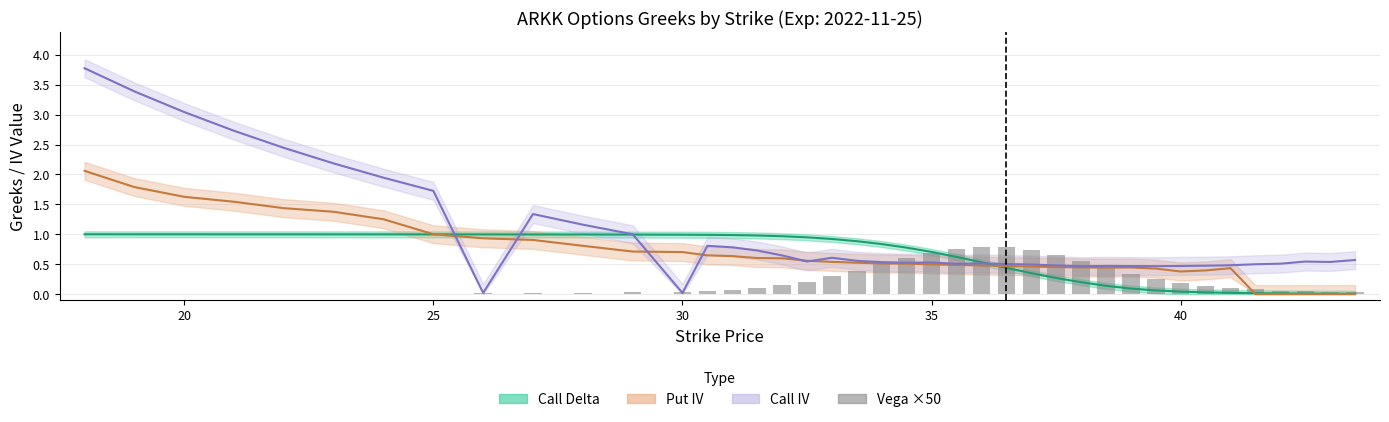

How many positive values are there?

38